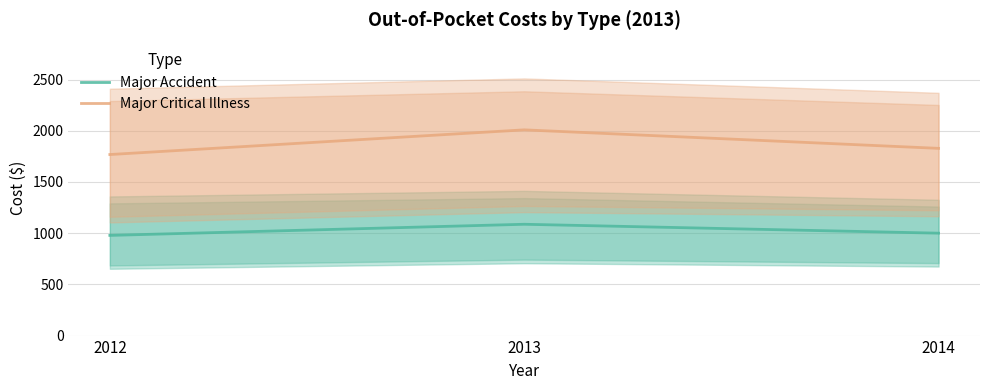

What is the minimum value for Major Critical Illness?

1767.9